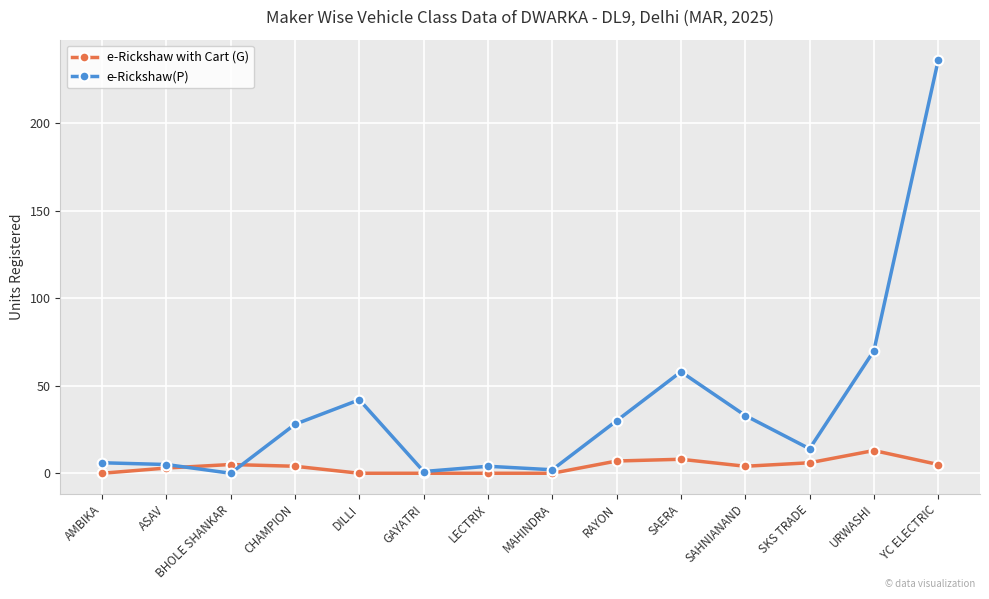

What is the label of the 13th point from the left?

URWASHI